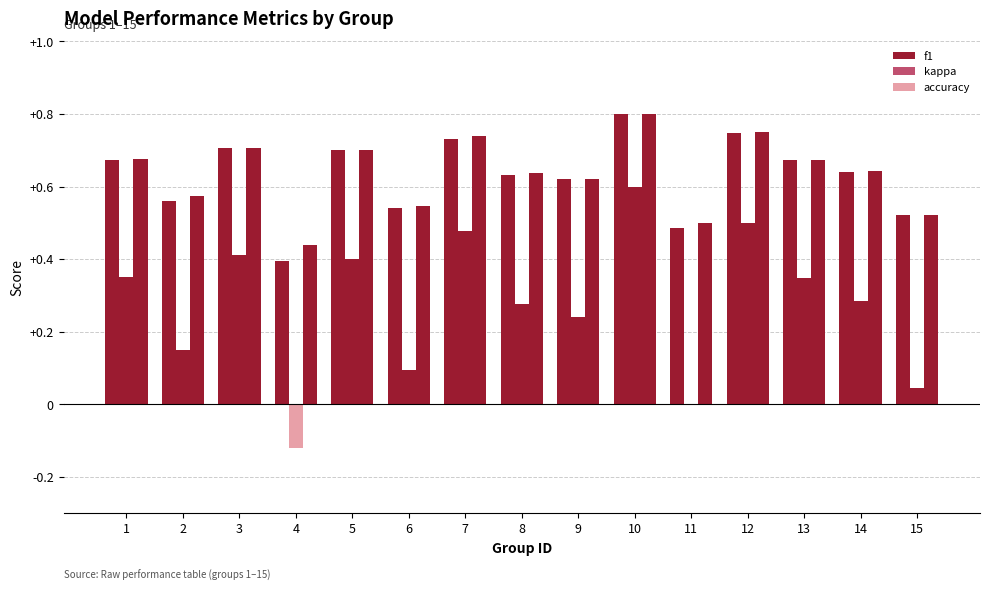

Are the bars grouped side by side (vs. stacked)?

Yes